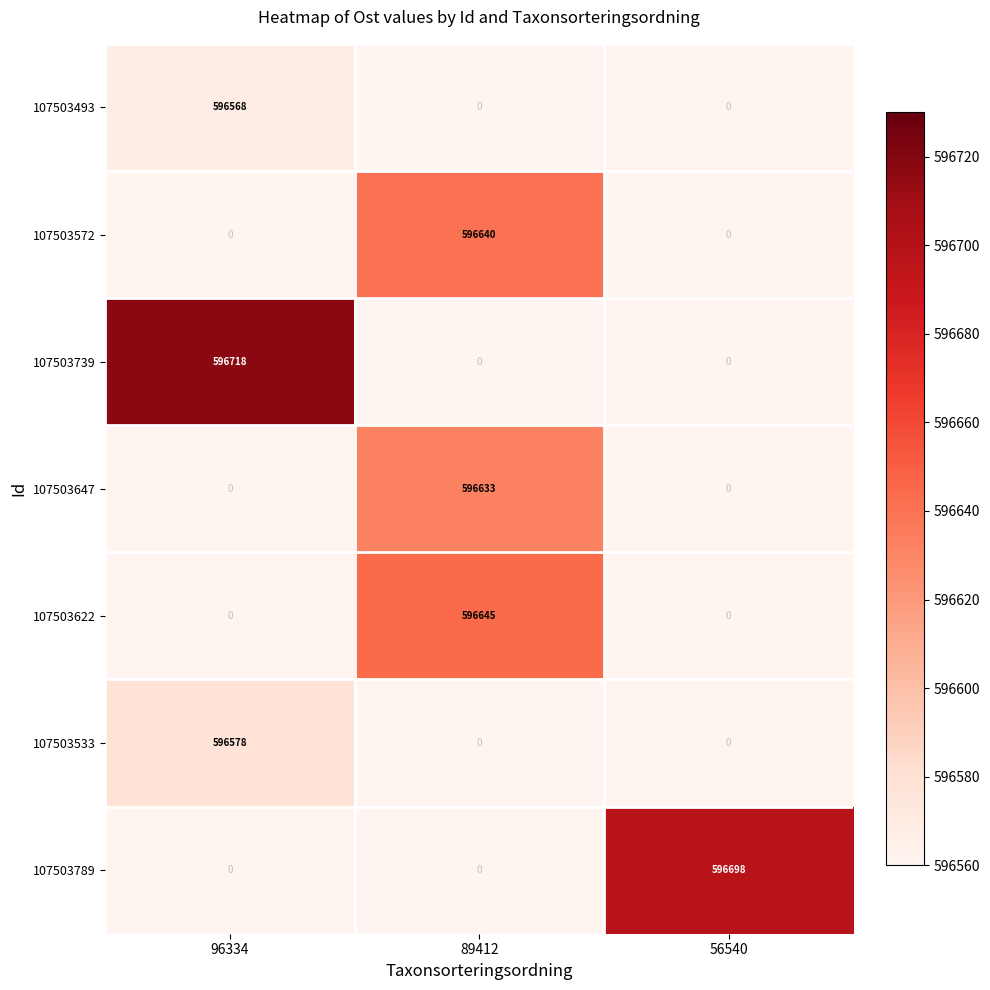

Which series has the largest total across all categories?

107503739